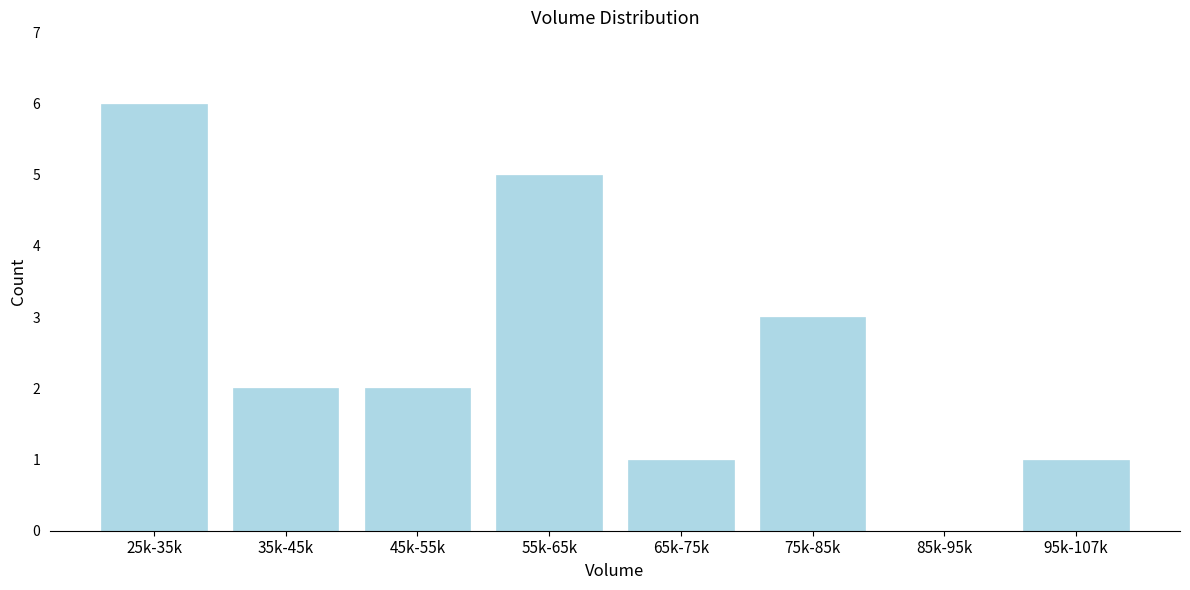

Reading left to right, list all the values displayed in this chart.

25k-35k=6	35k-45k=2	45k-55k=2	55k-65k=5	65k-75k=1	75k-85k=3	85k-95k=0	95k-107k=1